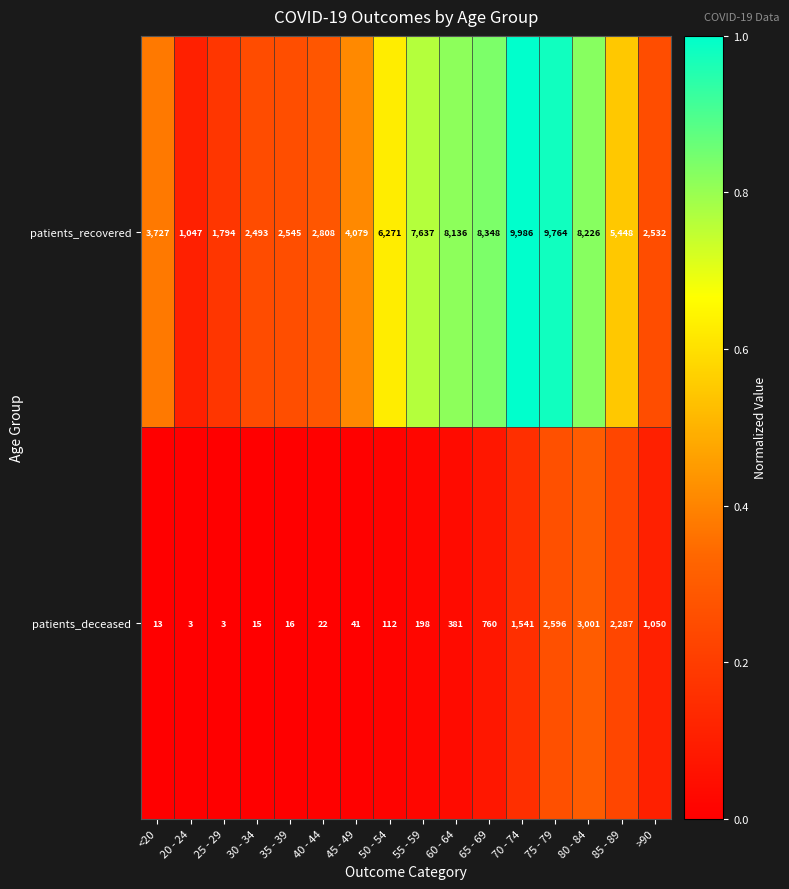

At which label does patients_recovered first exceed 5448?

50 - 54